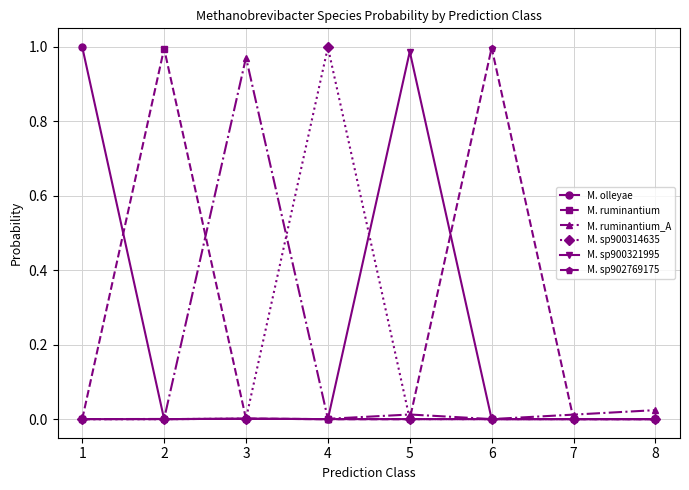

The value of M. sp902769175 at 2 is 0.0. True or false?

True